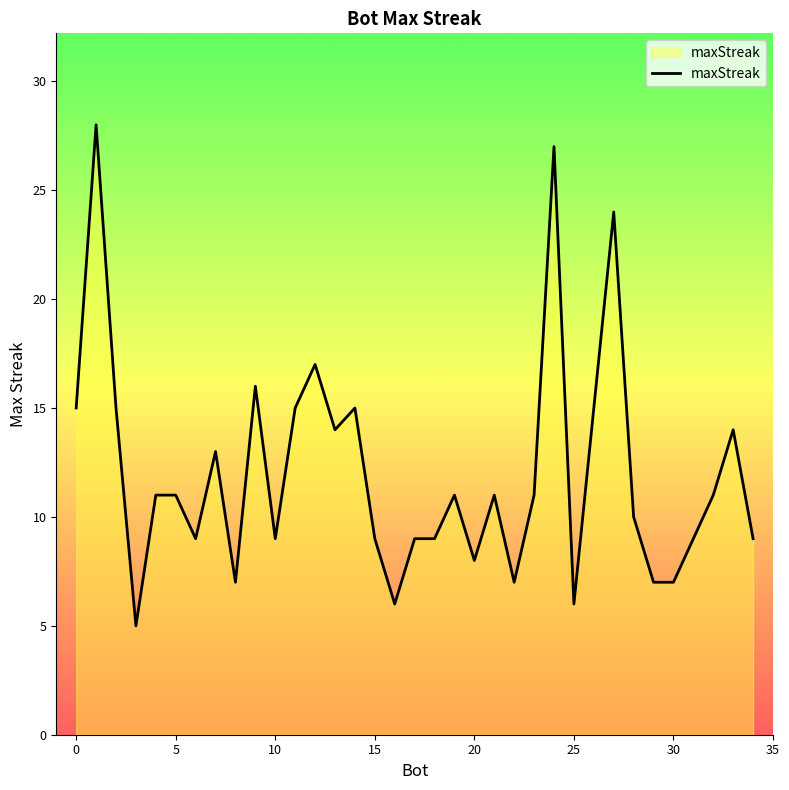

What is the difference between the maximum and minimum values?

23